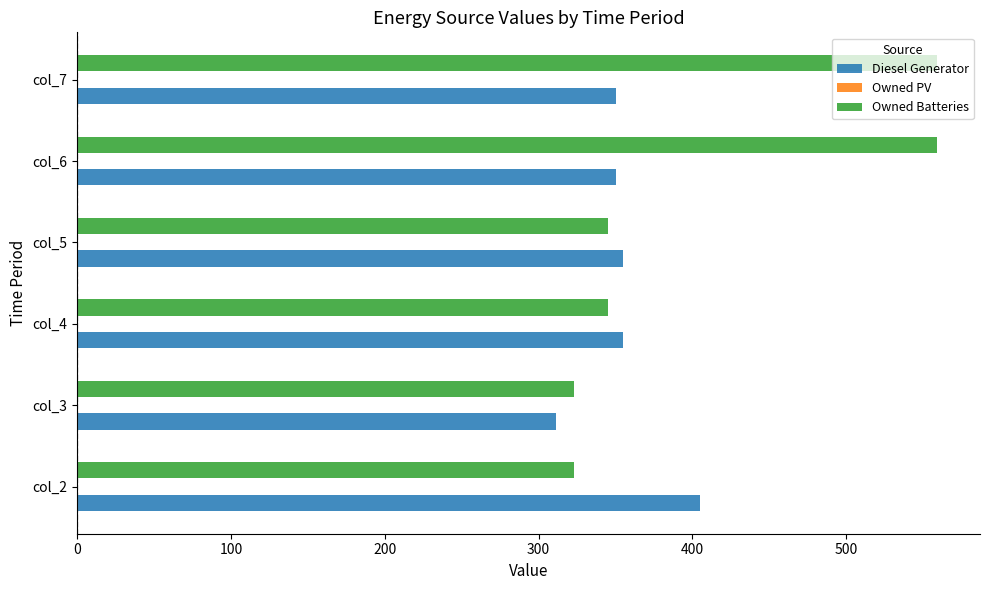

The value of Diesel Generator at col_3 is 311.0. True or false?

True